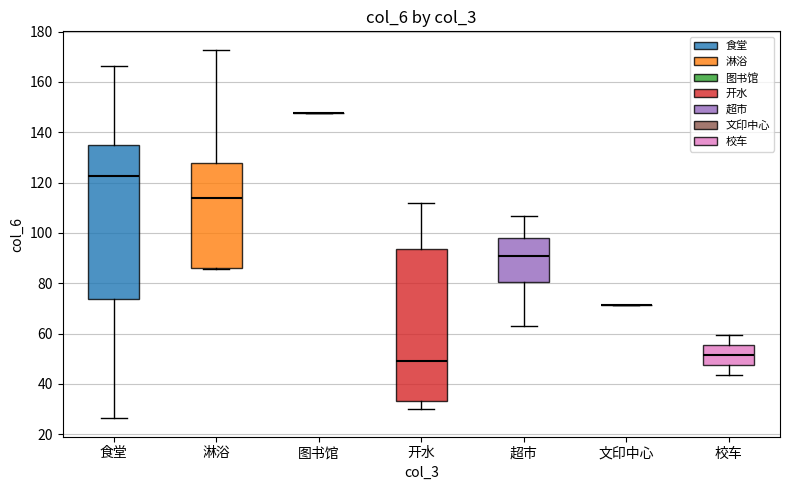

Where is the lower edge of the box for 食堂 on the y-axis? The values are not printed on the chart, so give them approximately, as read against the axis.

74